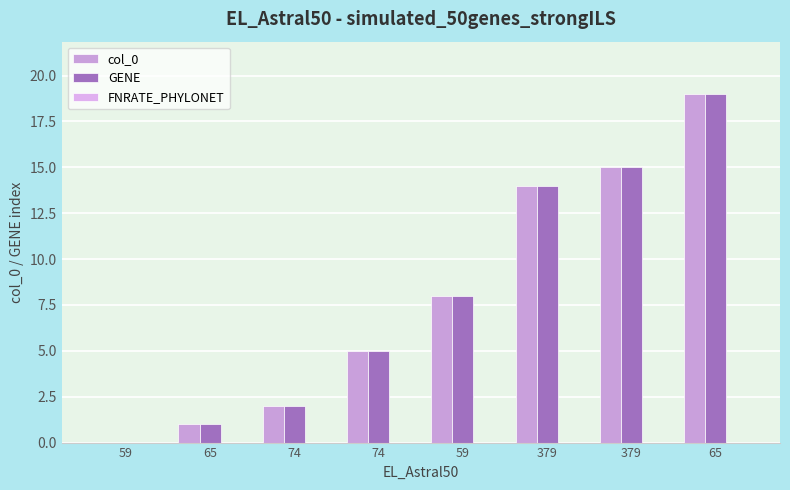

The col_0 series shows 3 at 74. True or false?

False